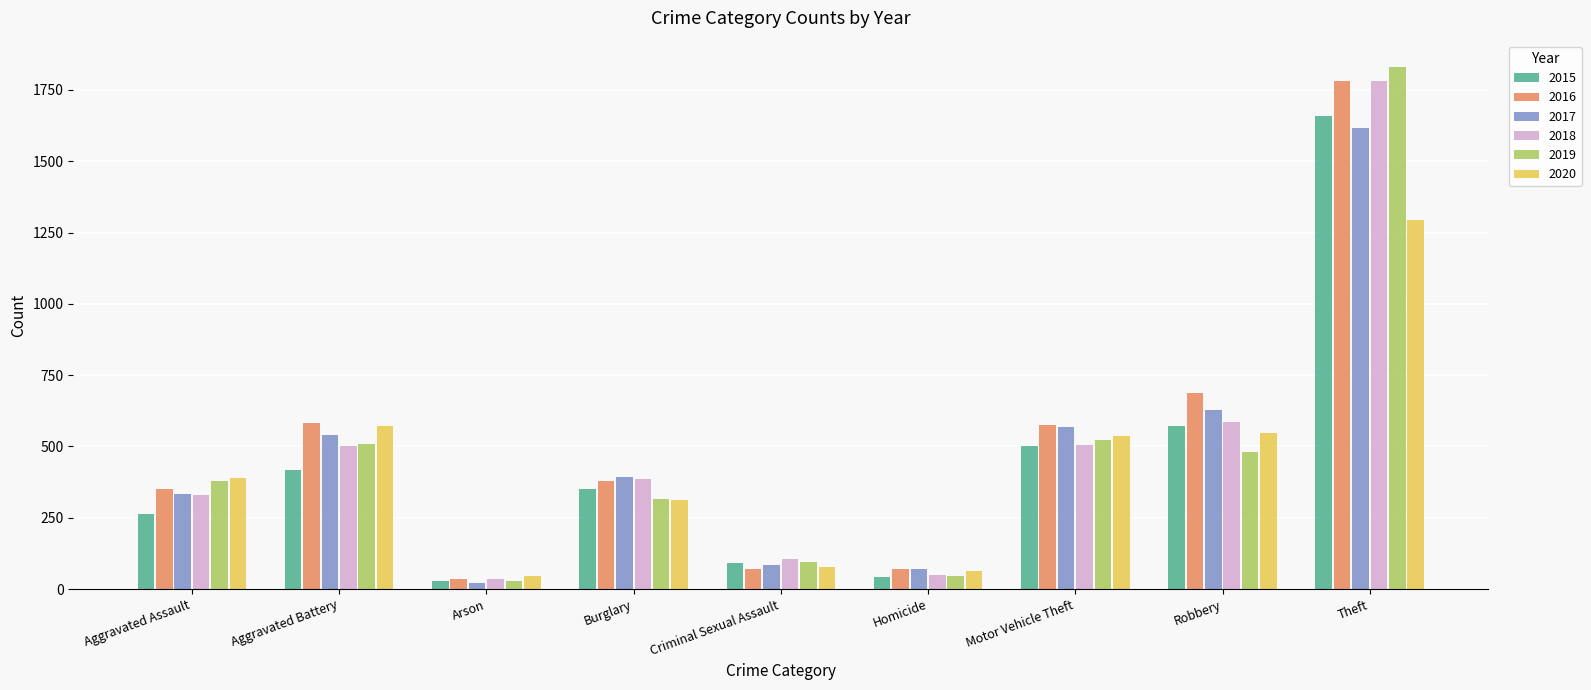

Which series has the largest range (max minus min)?

2019